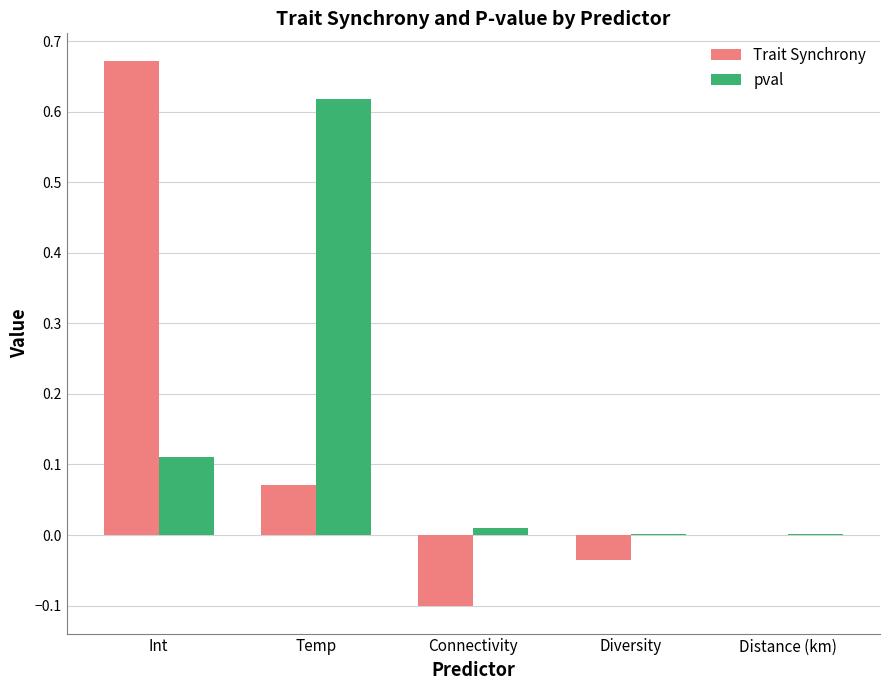

True or false: pval has a value of 0.2 at Temp.

False